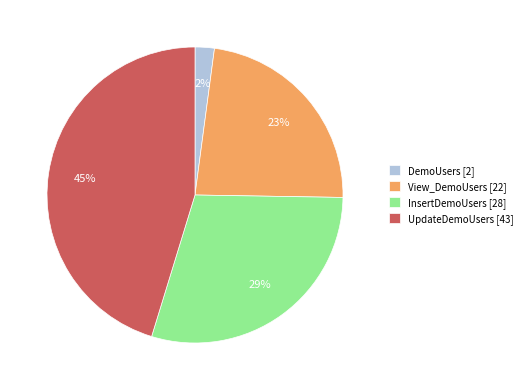

Do InsertDemoUsers [28] and DemoUsers [2] together represent more than half of the pie?

No